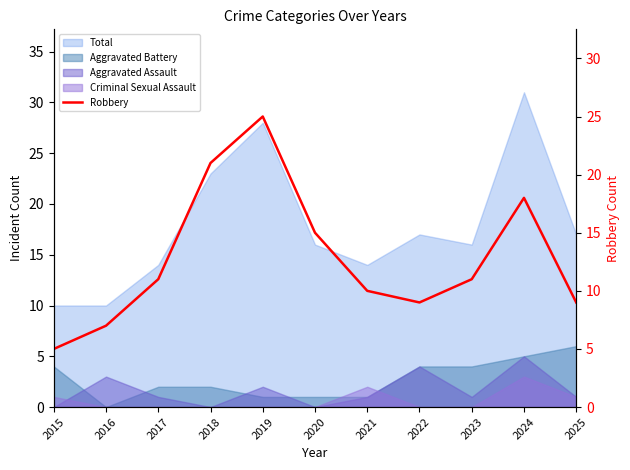

What is the difference between the values at 2021 and 2015?

5